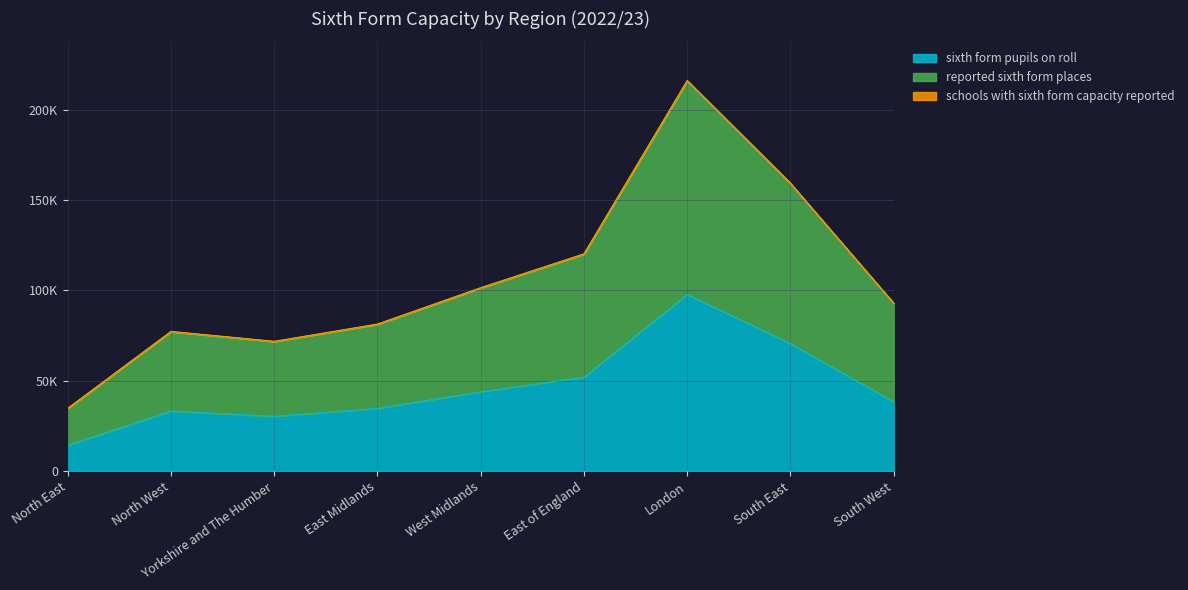

What are all the series names shown in the legend?

sixth_form_pupils_on_roll, reported_sixth_form_places, schools_with_sixth_form_capacity_reported